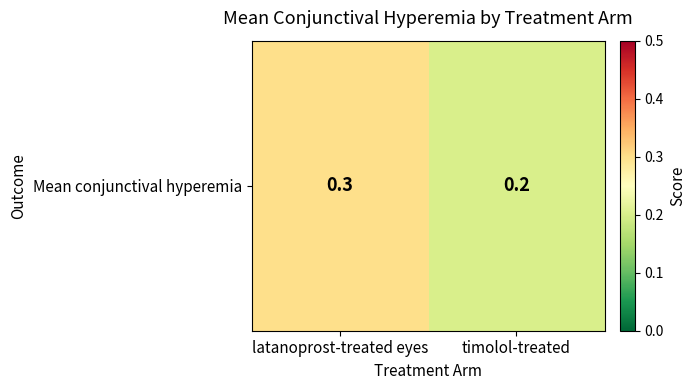

Reading left to right, what are all the values shown in this chart?

0.3	0.2